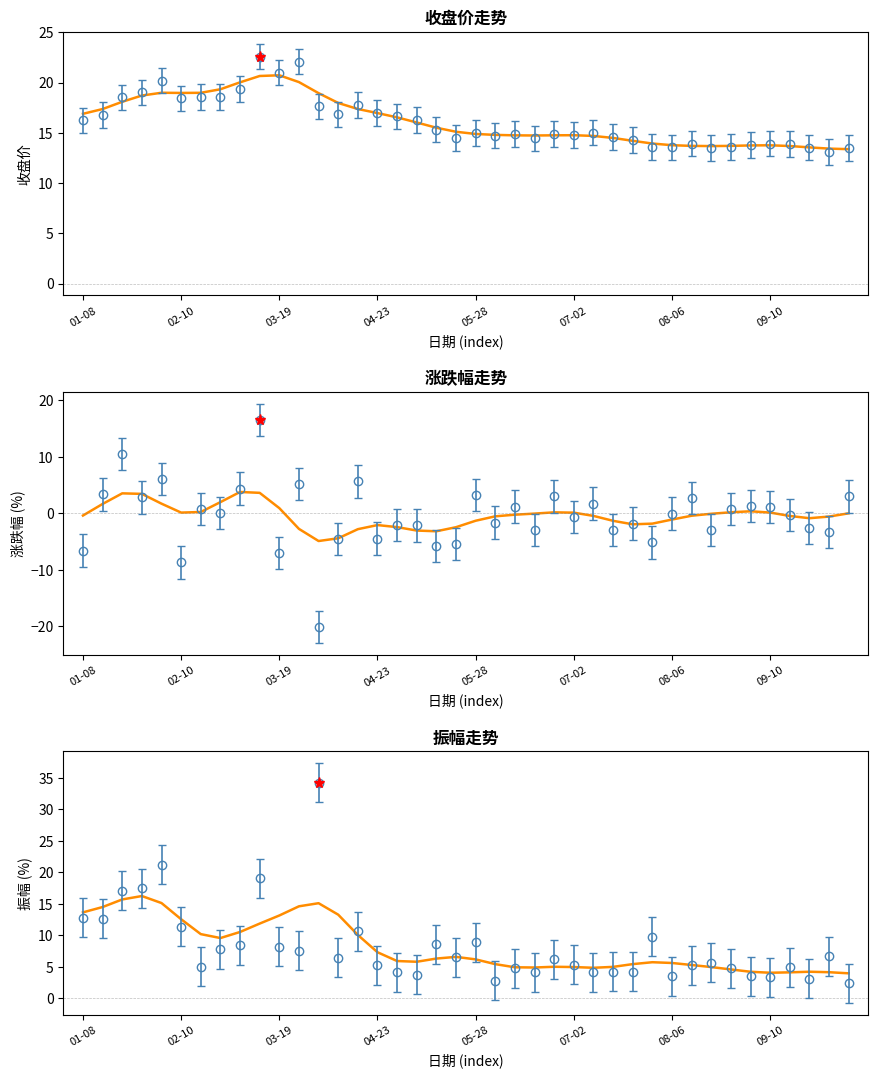

Is it true that the value at 31 is 7.8?

False